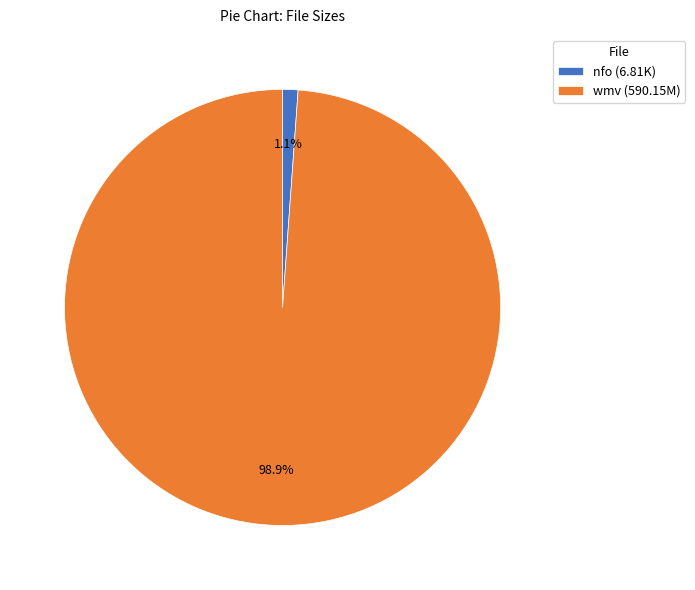

What is the total percentage of wmv (590.15M) and nfo (6.81K)?

100.0%